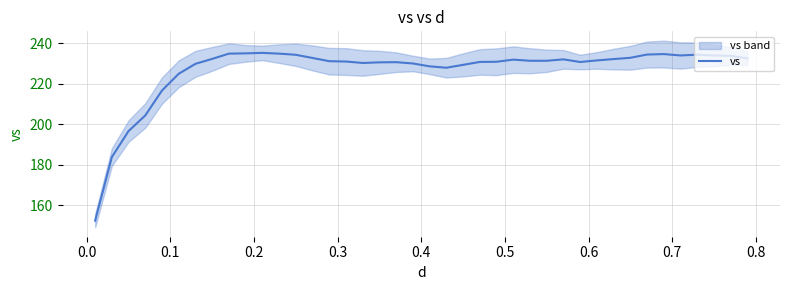

What is the lowest value of the vs series?

152.4